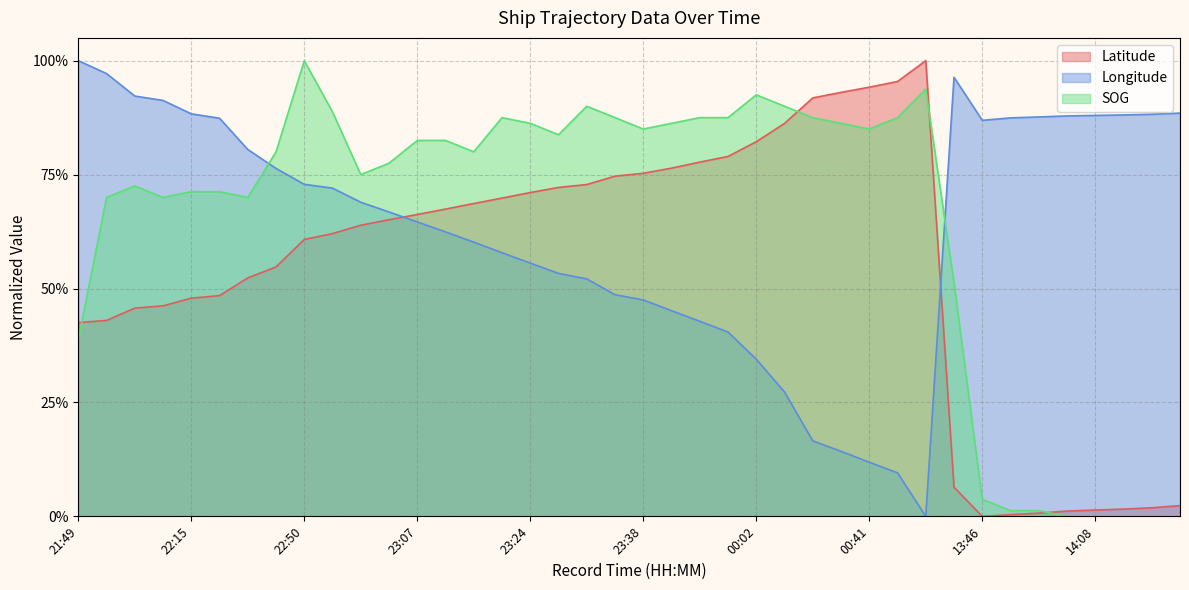

Which has a higher value, 23:36 or 23:47?

23:36